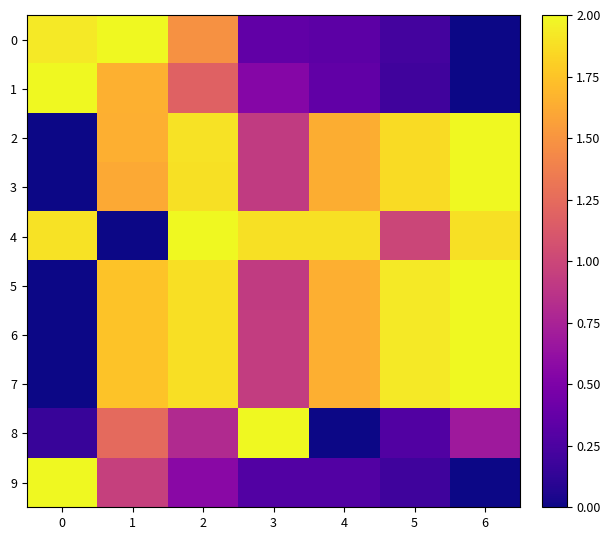

At 6, list the series in order from largest to smallest.

2, 3, 5, 6, 7, 4, 8, 0, 1, 9